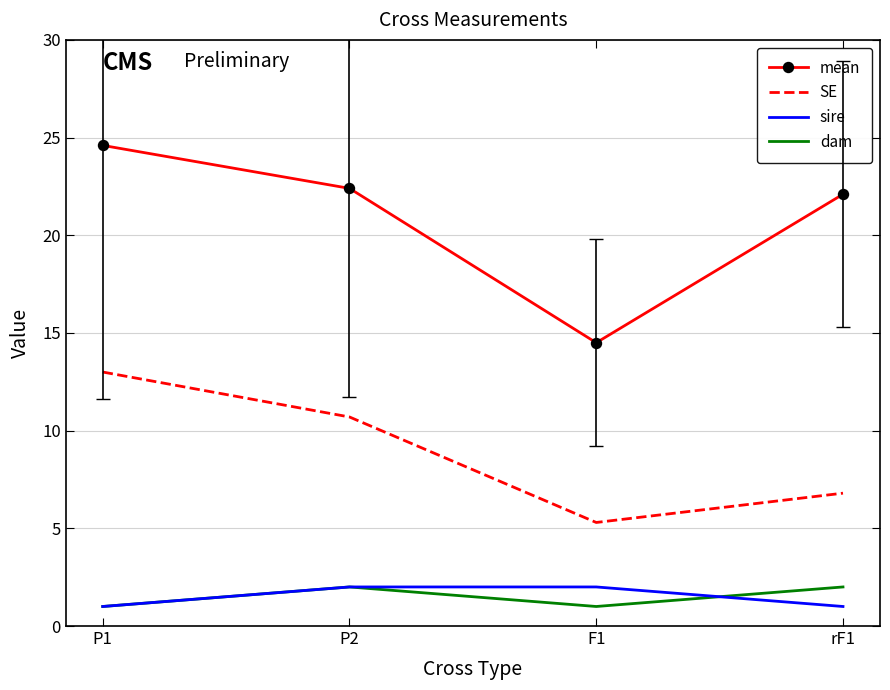

The SE series shows 10.6 at rF1. True or false?

False